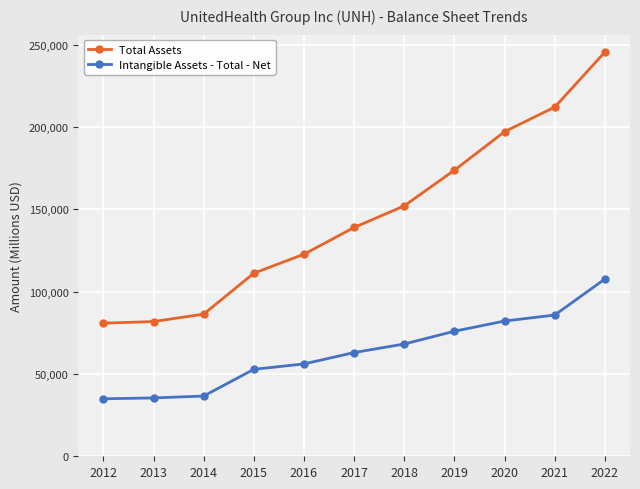

What is the value of the Intangible Assets - Total - Net point at the 5th from the left?

56125